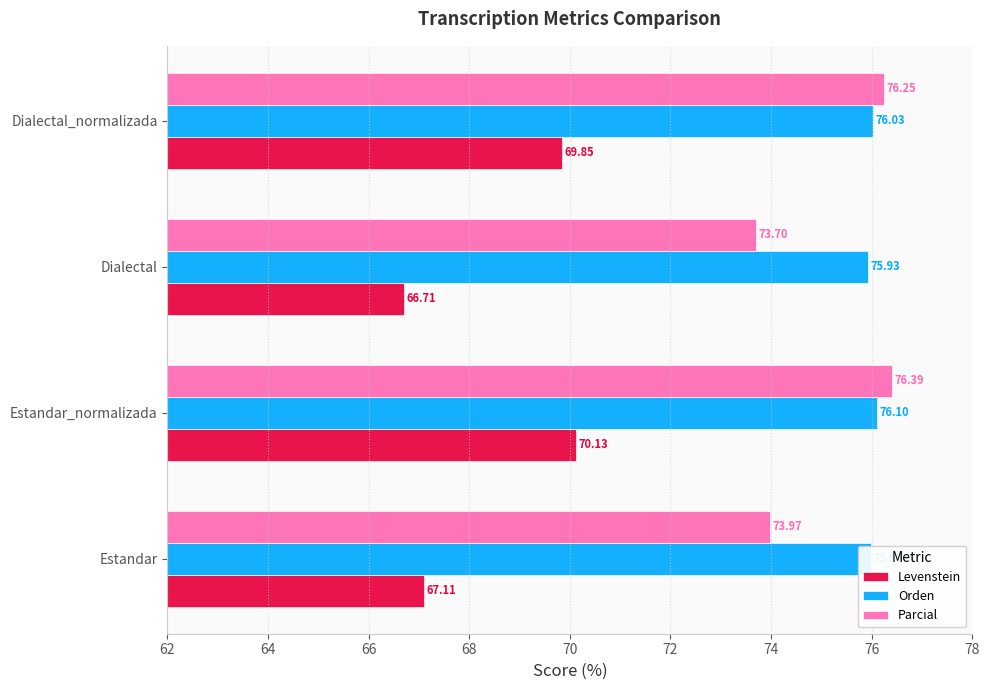

Is the value of Parcial at Dialectal greater than the value of Orden at Estandar?

No